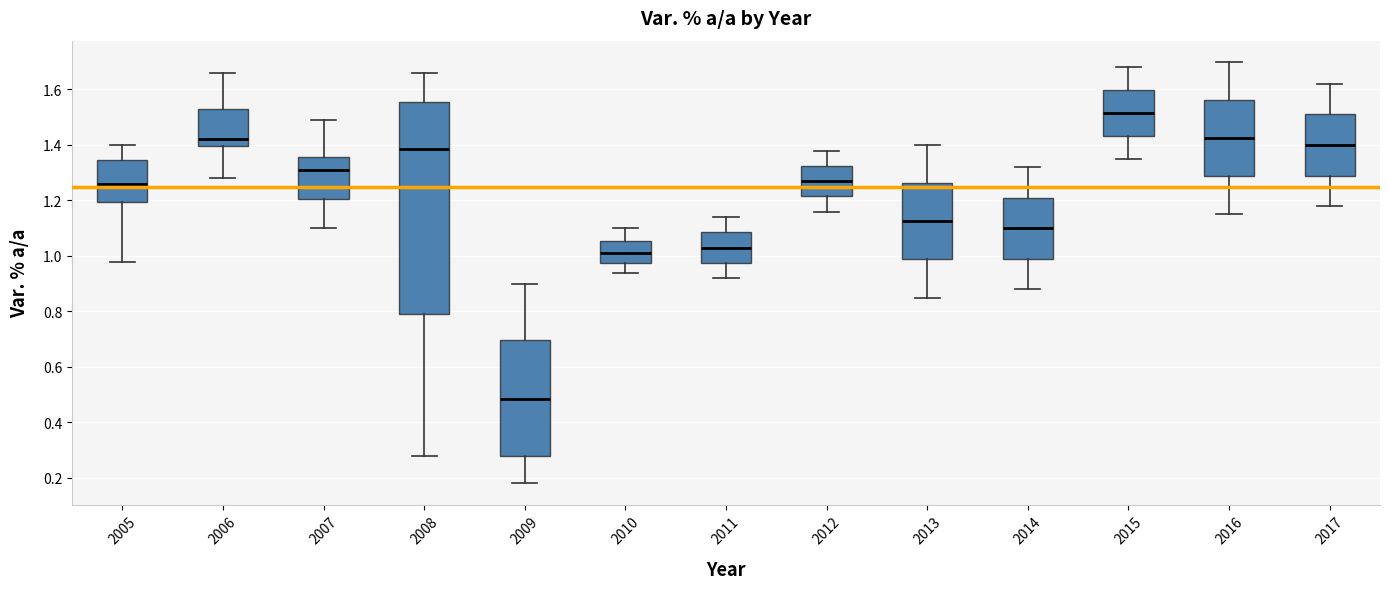

Where is the upper edge of the box at x = 2013 on the y-axis? The values are not printed on the chart, so give them approximately, as read against the axis.

1.26